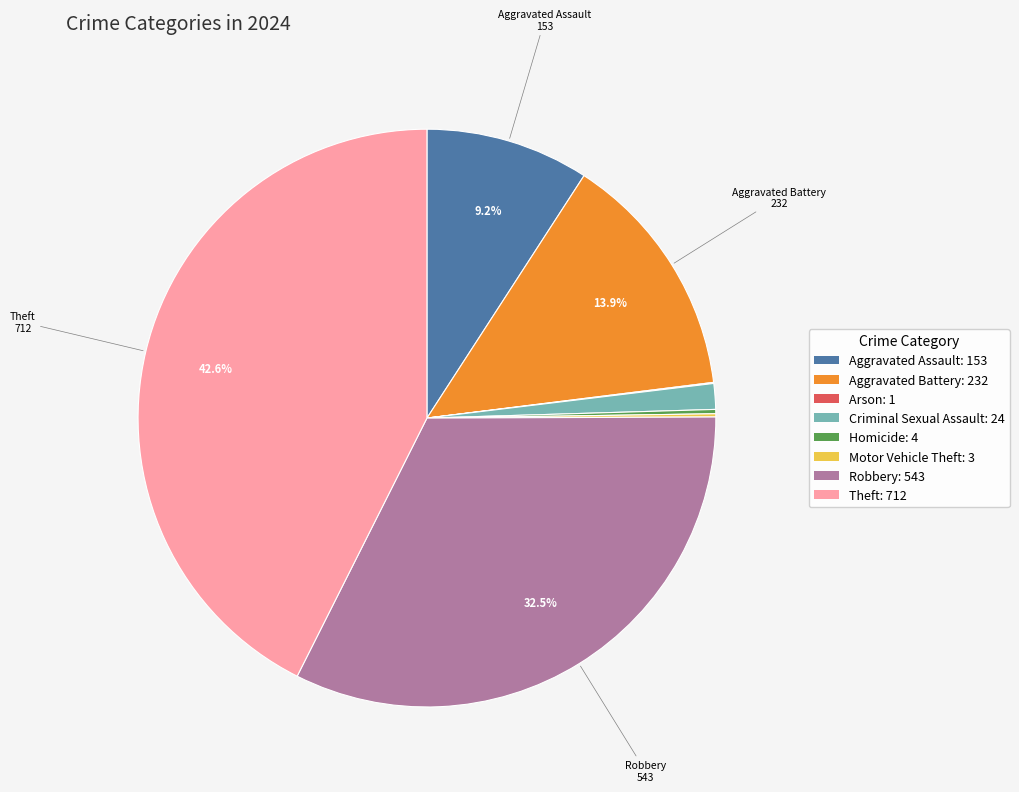

What is the largest slice in the pie chart?

Theft